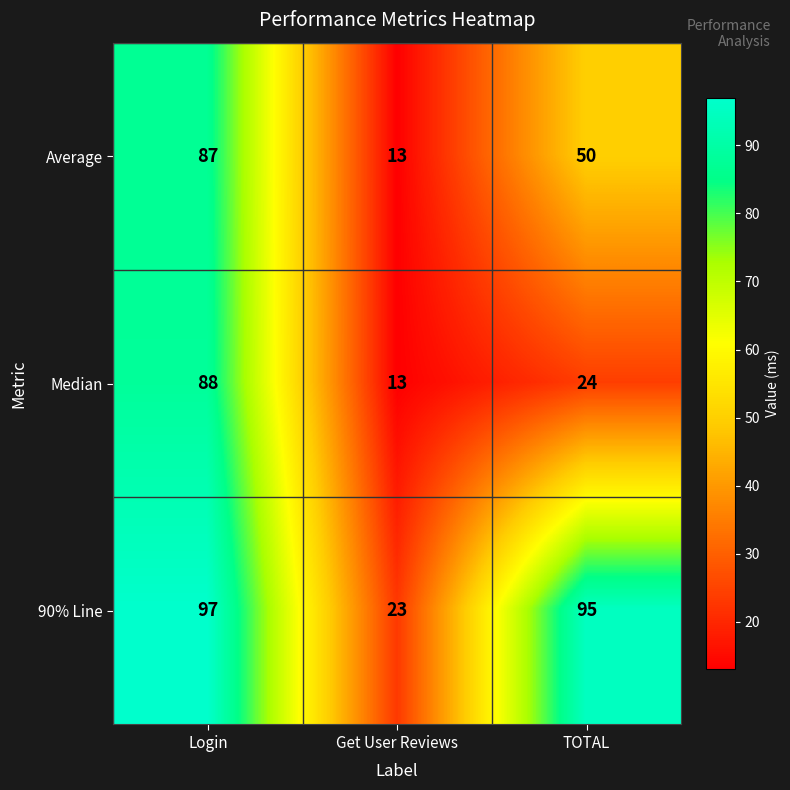

Reading left to right, extract all data points from this chart.

Average: Login=87	Get User Reviews=13	TOTAL=50
Median: Login=88	Get User Reviews=13	TOTAL=24
90% Line: Login=97	Get User Reviews=23	TOTAL=95